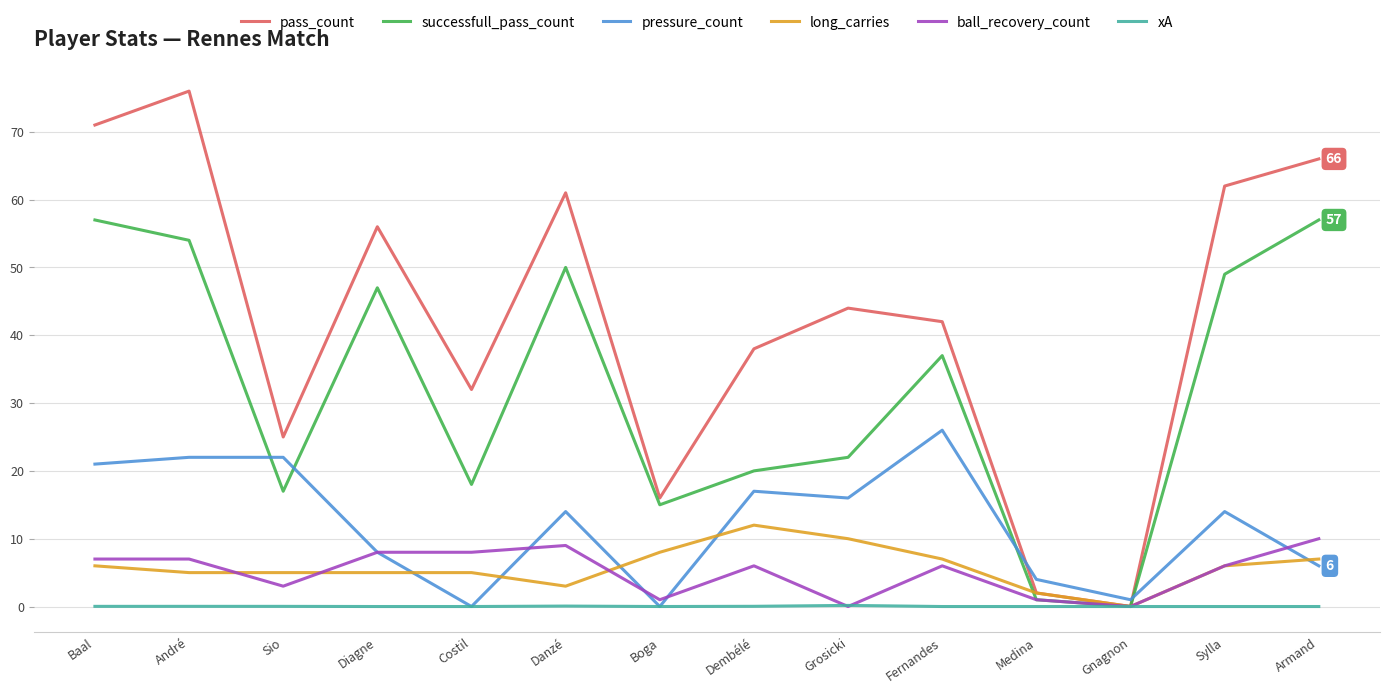

Where do pressure_count and long_carries first cross each other?

Diagne and Costil